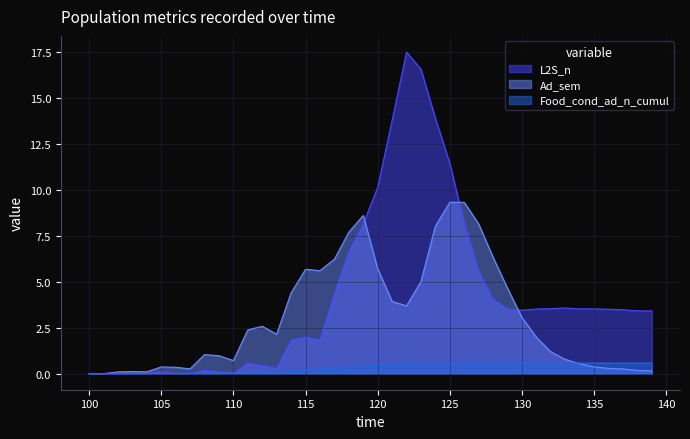

True or false: Food_cond_ad_n_cumul has more than 2 interior local peaks.

False